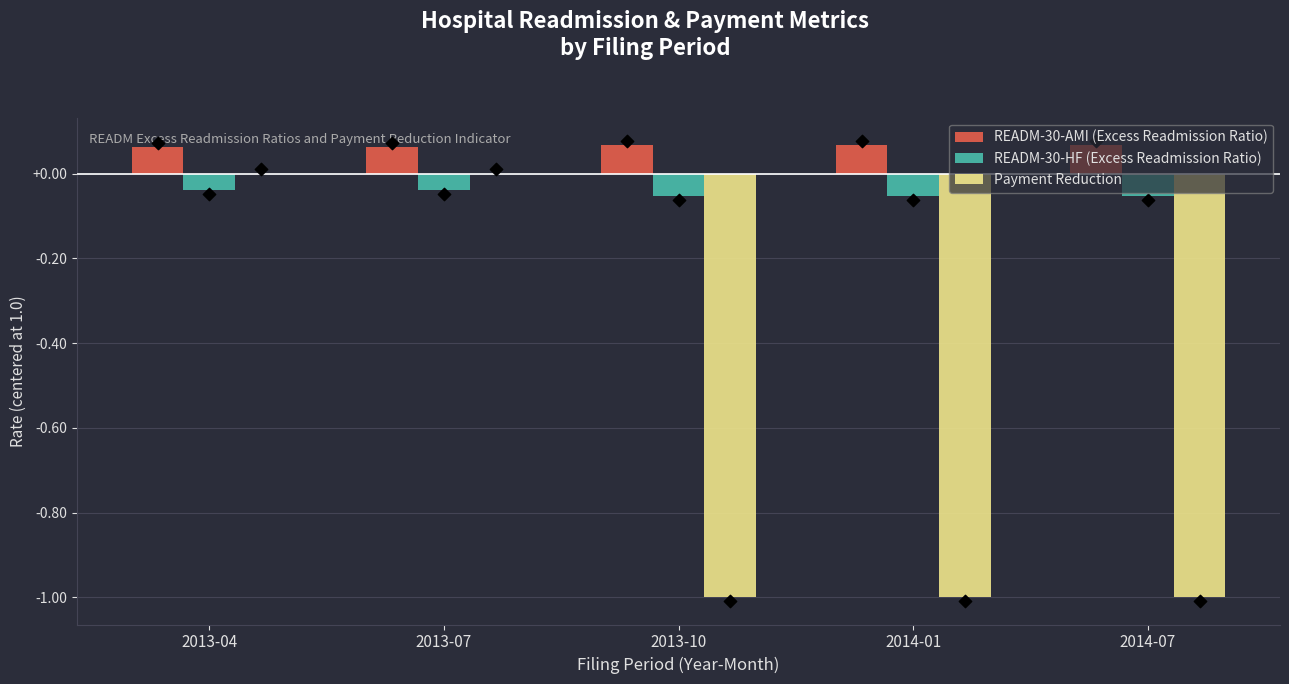

Which series reaches the minimum Y coordinate?

Payment Reduction